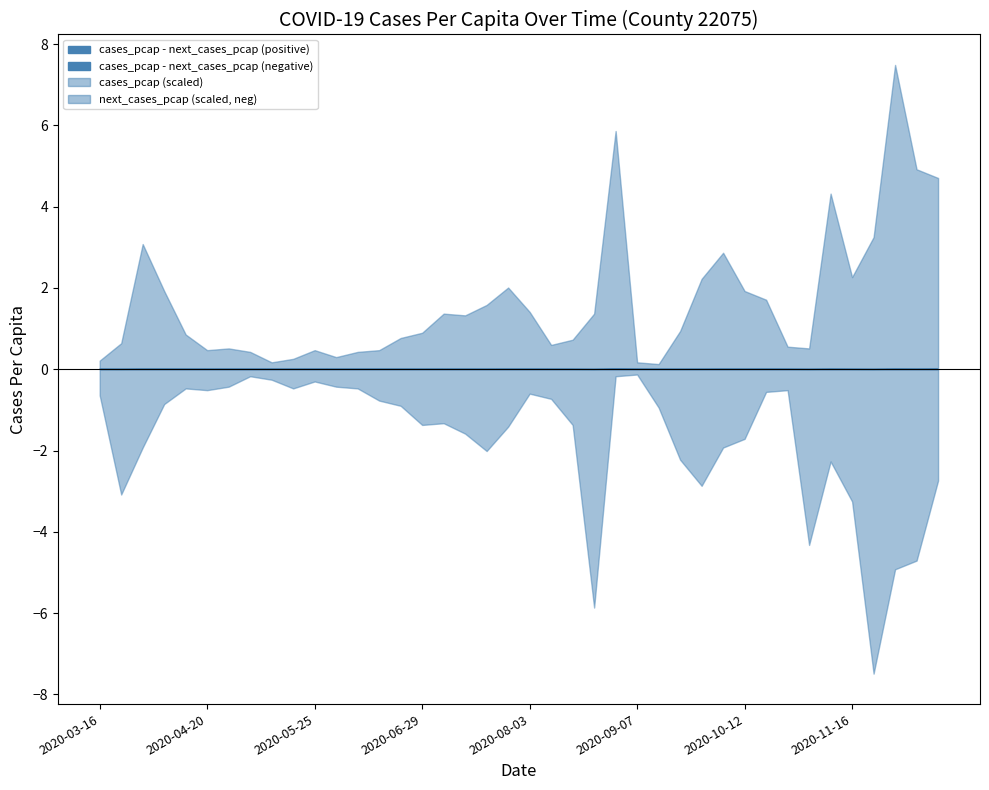

At 2020-11-02, list the series in order from smallest to largest.

cases_pcap, next_cases_pcap